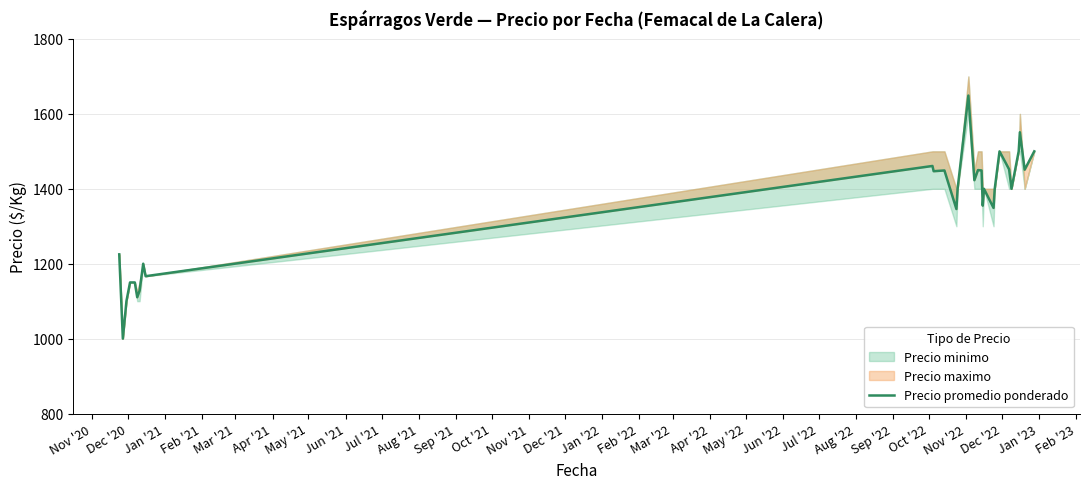

How many interior local peaks (higher than both neighbors) does the data have?

8